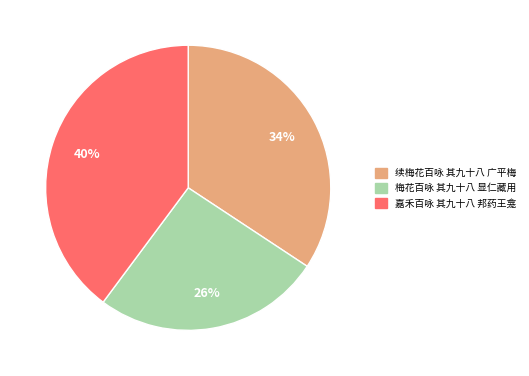

Is it true that 嘉禾百咏 其九十八 邦药王龛 is 31% of the pie?

False